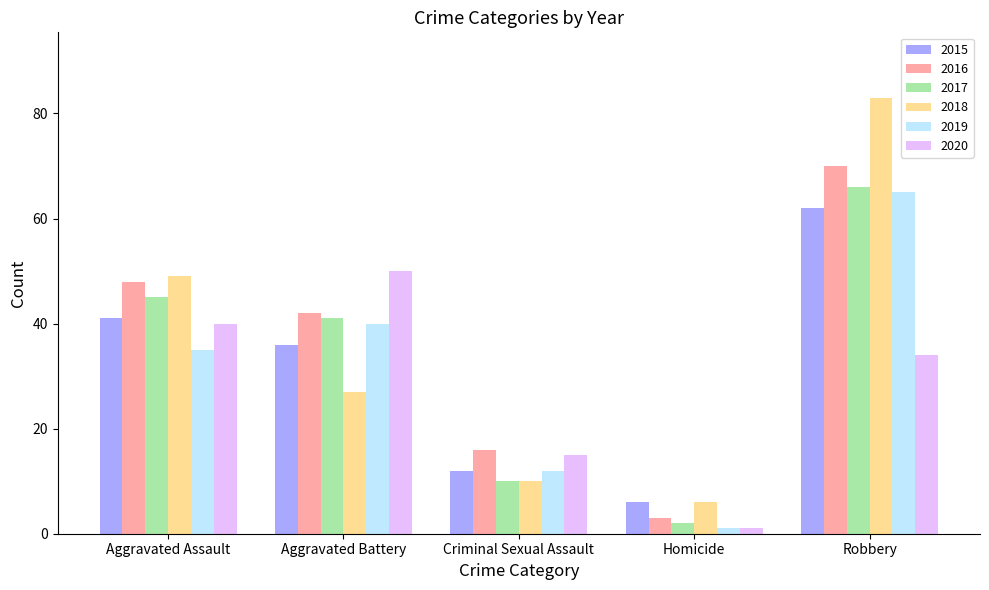

How many values in the 2016 series are below 42?

2